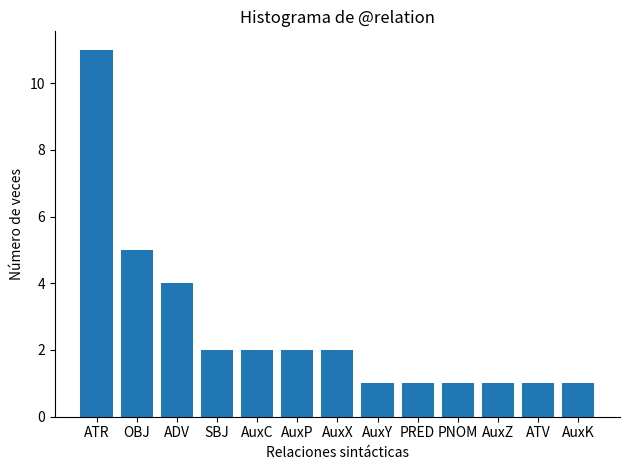

At which label is the value closest to 6?

OBJ